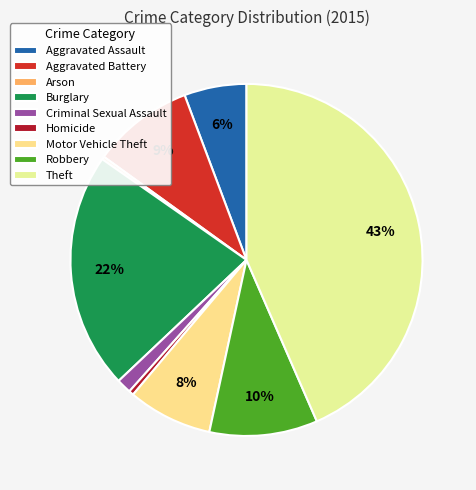

Which slice is the smallest?

Arson